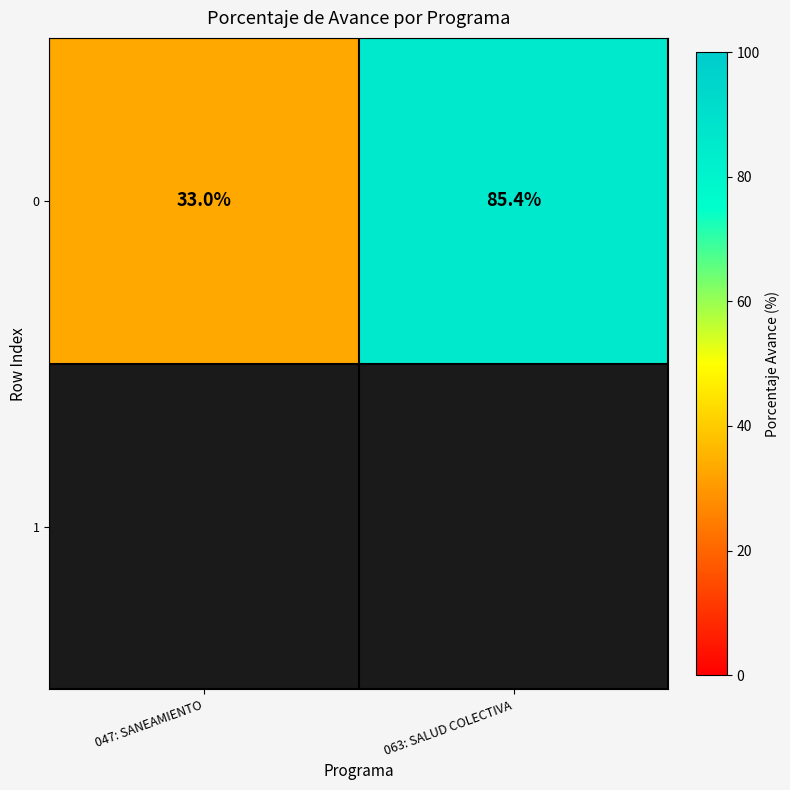

List the labels in order of value, smallest first.

047: SANEAMIENTO, 063: SALUD COLECTIVA